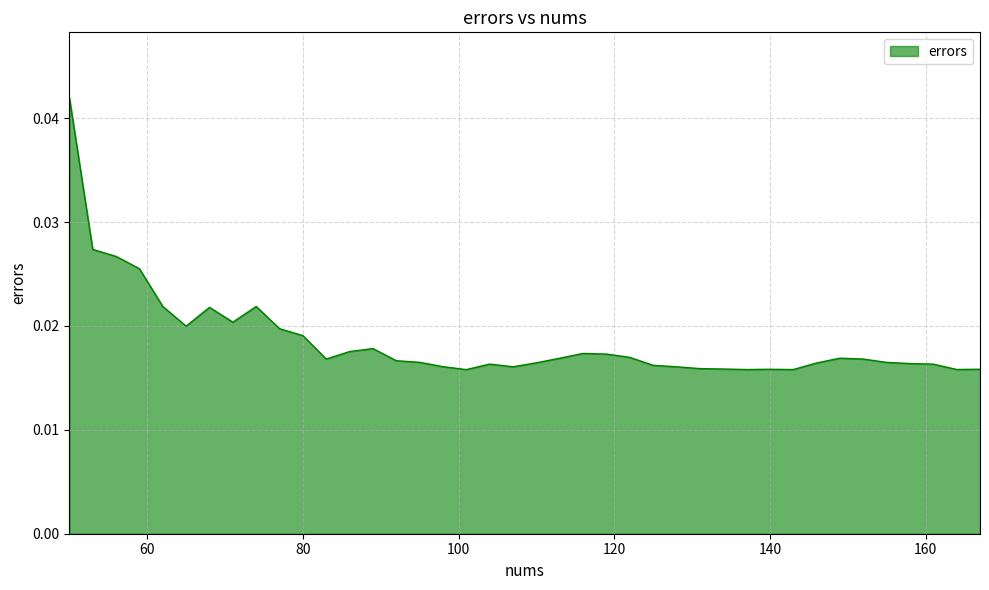

Rank the categories by value from highest to lowest.

50, 53, 56, 59, 74, 62, 68, 71, 65, 77, 80, 89, 86, 116, 119, 122, 149, 113, 83, 152, 92, 95, 155, 110, 146, 158, 104, 161, 125, 98, 128, 107, 131, 134, 167, 140, 164, 137, 143, 101